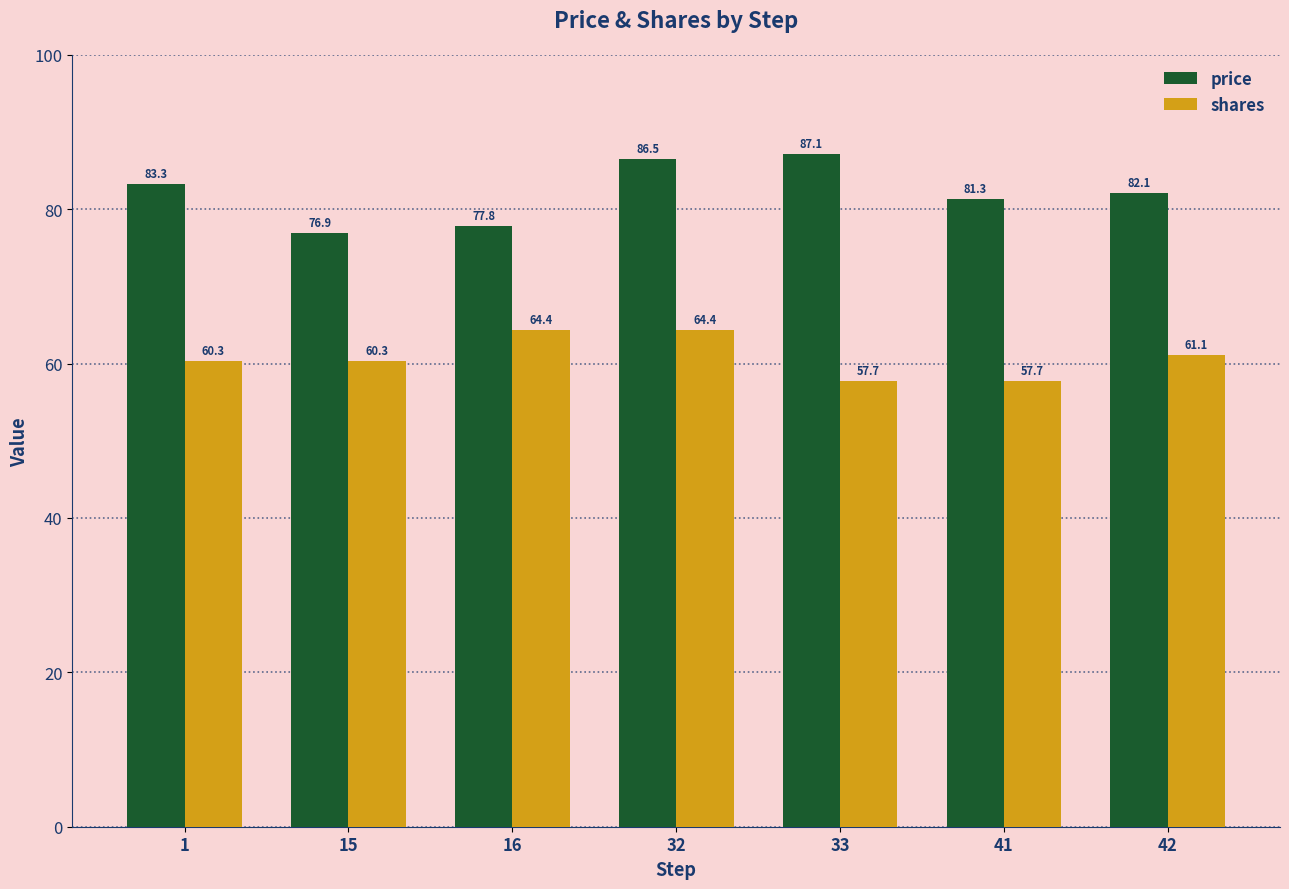

How many bars are there in each group?

2